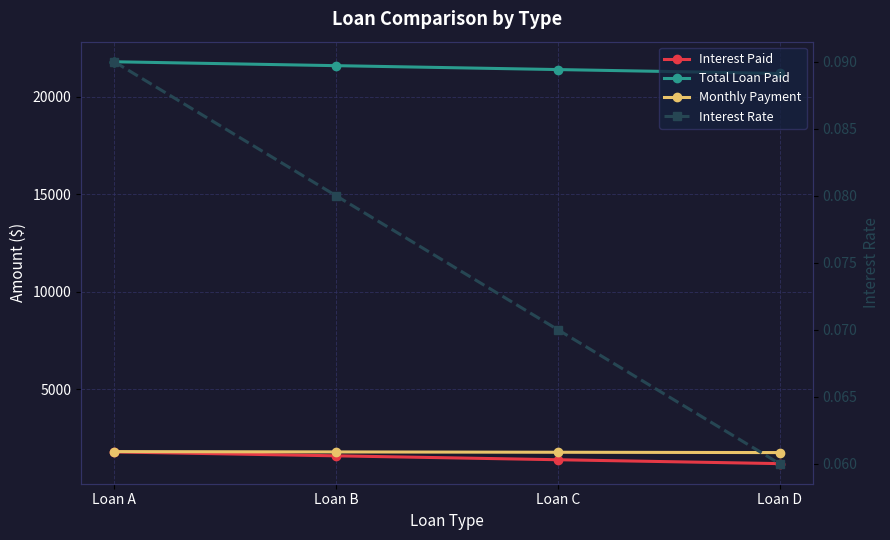

What is the minimum value for Interest Rate?

0.1